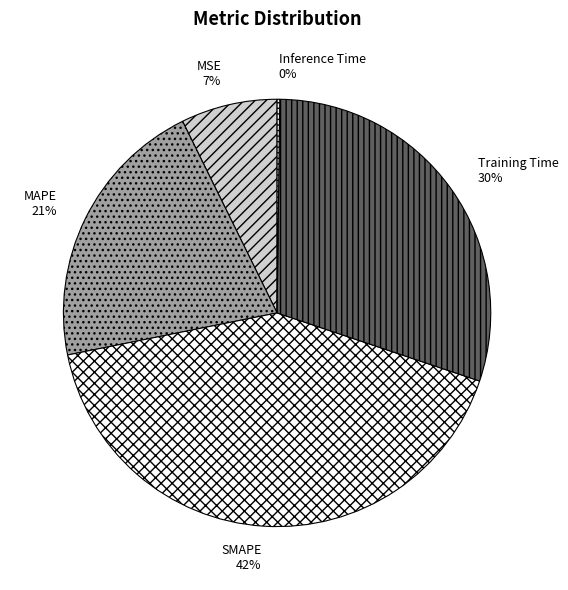

Is SMAPE the majority of the pie?

No